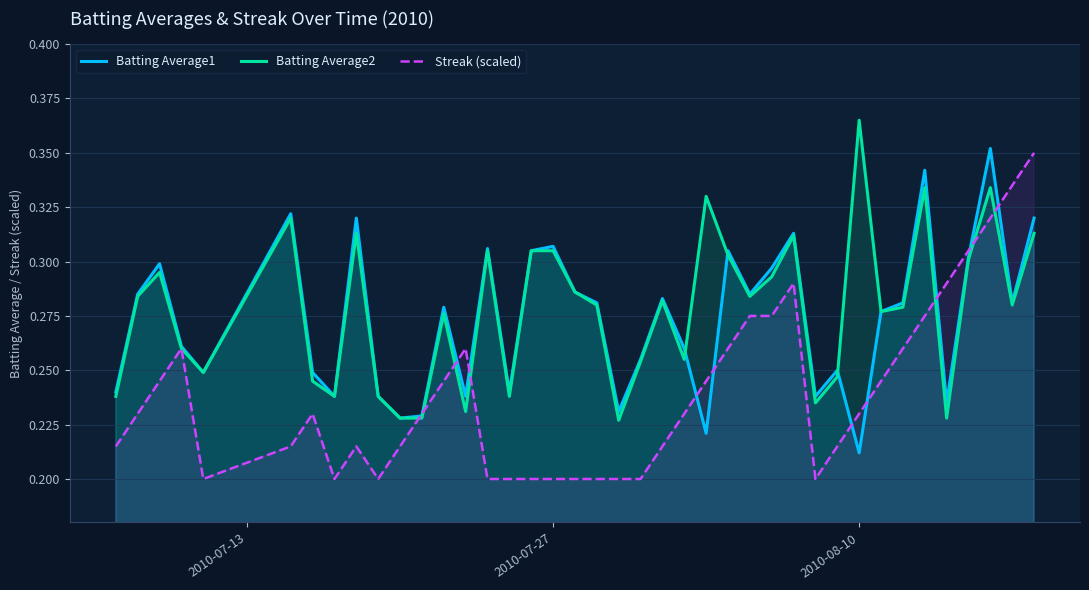

At which label is Batting Average1 closest to 0?

2010-08-10